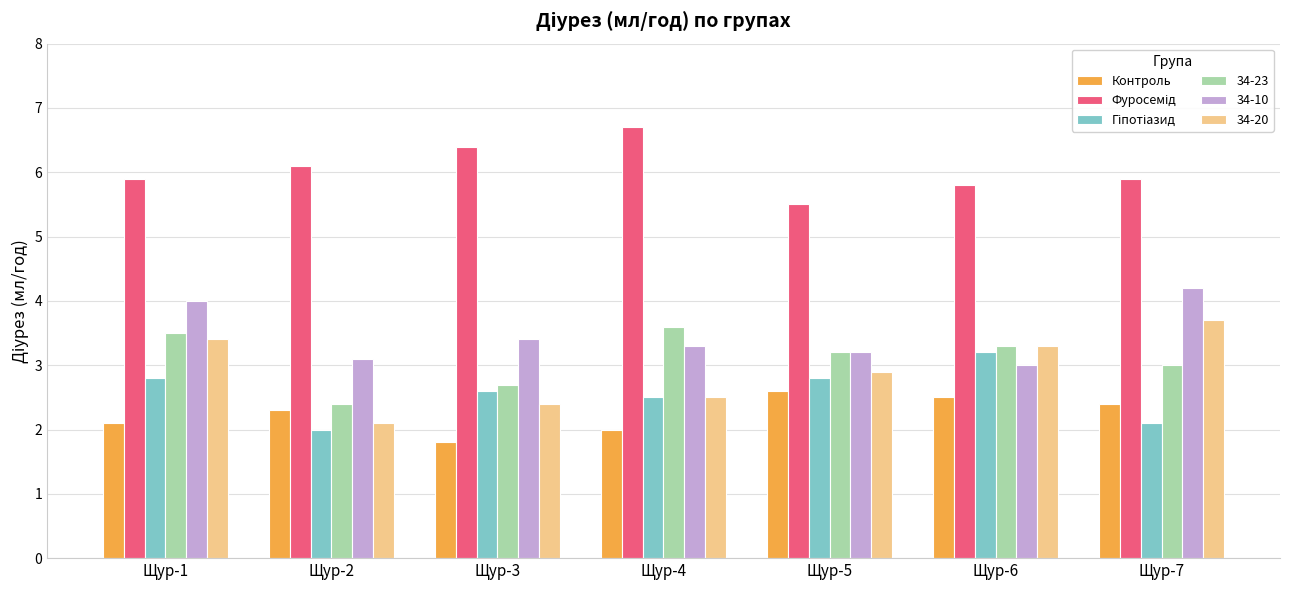

What value does the Контроль series have at Щур-4?

2.0